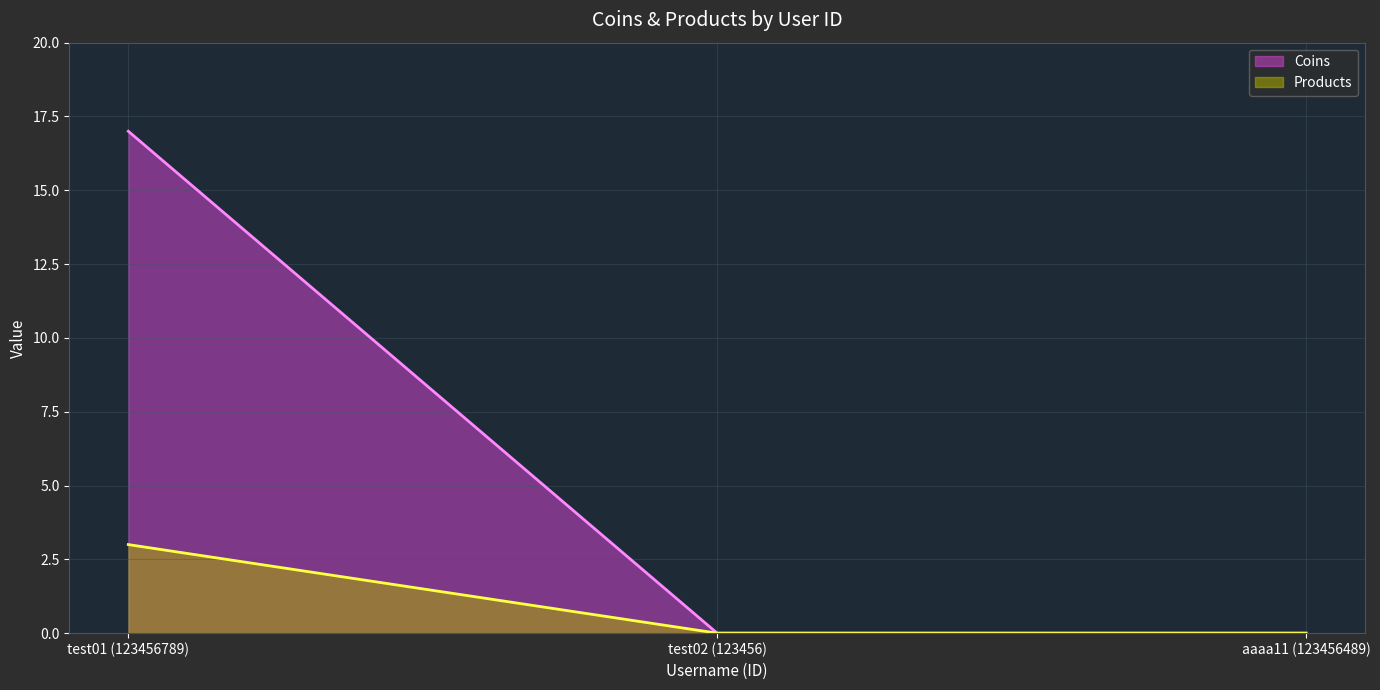

Rank the series by their maximum value, from highest to lowest.

Coins, Products